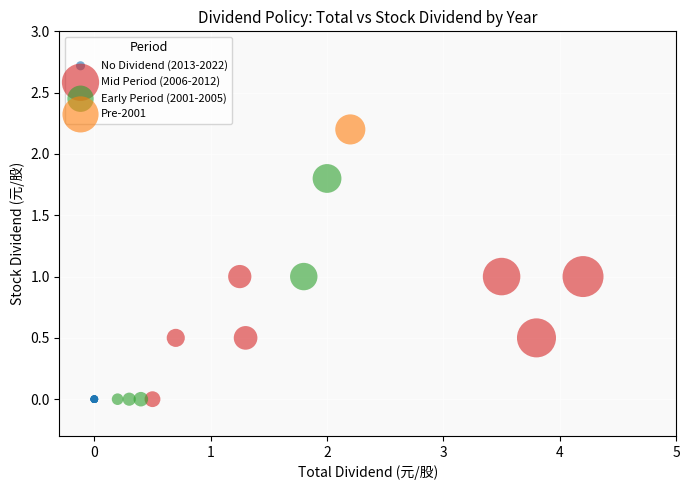

What are all the series names shown in the legend?

No Dividend (2013-2022), Mid Period (2006-2012), Early Period (2001-2005), Pre-2001